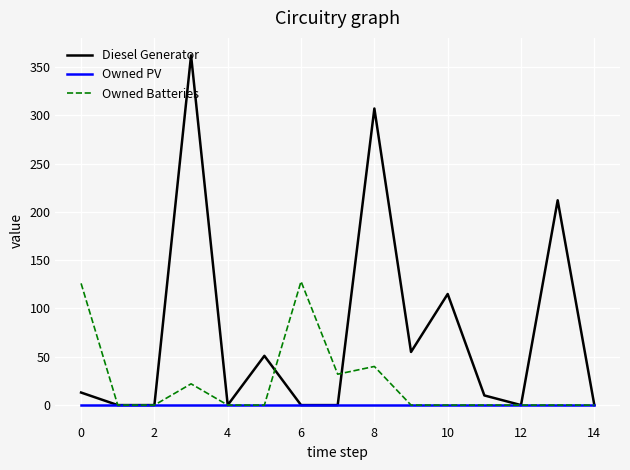

Rank the series by their maximum value, from lowest to highest.

Owned PV, Owned Batteries, Diesel Generator